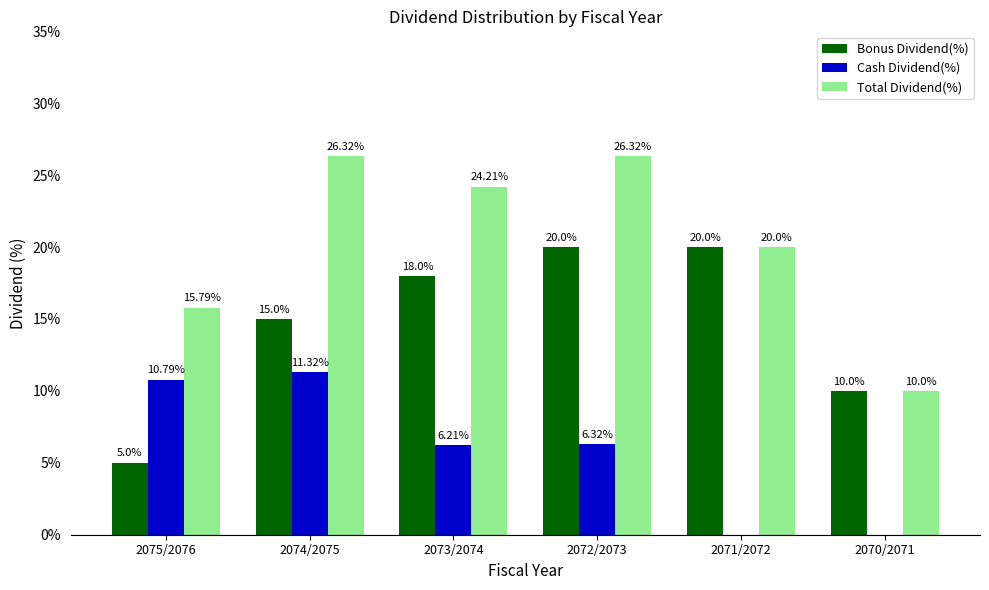

Count the number of categories in the chart.

6